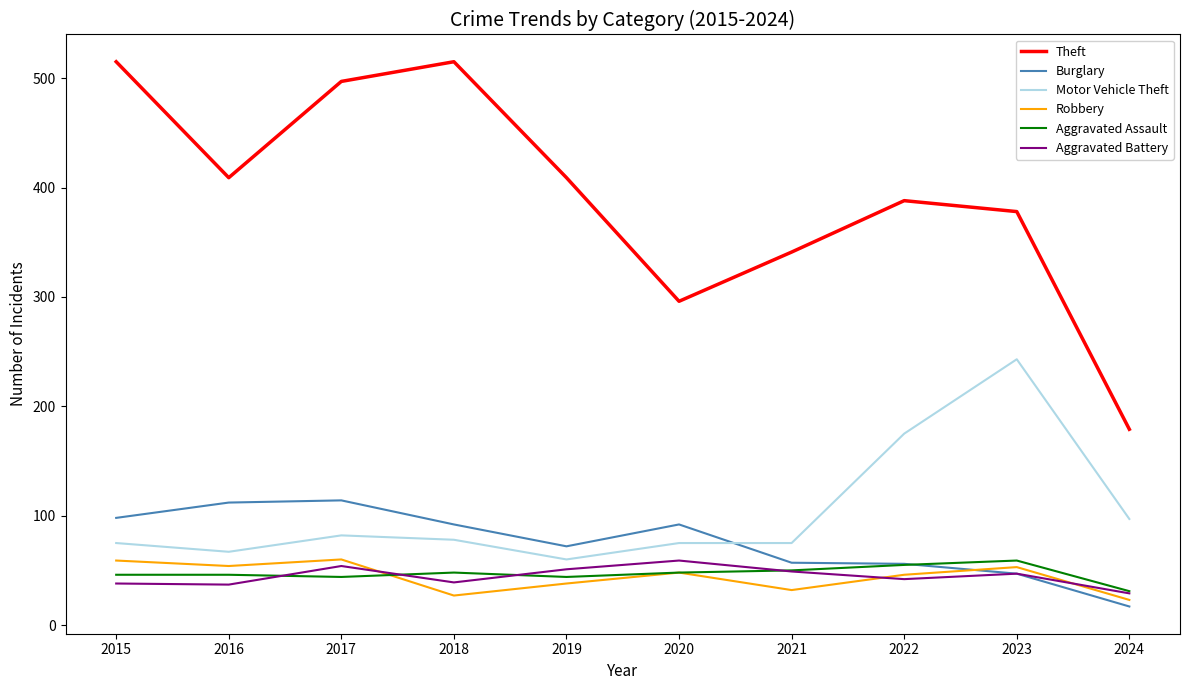

Which series has the largest total across all categories?

Theft